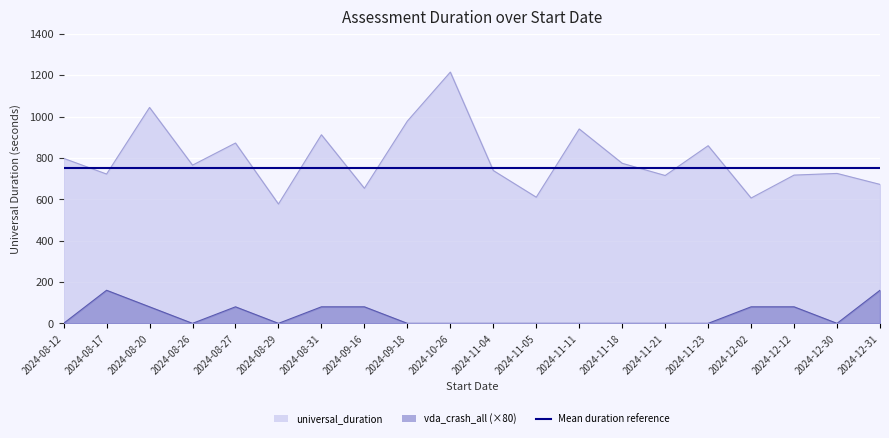

Which series has the largest range (max minus min)?

universal_duration